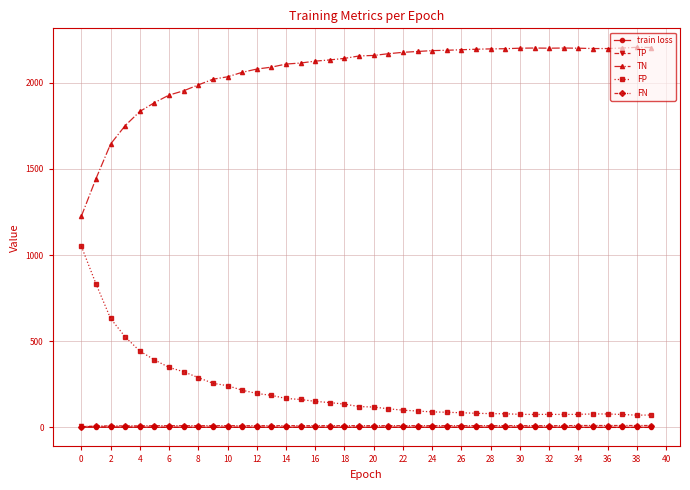

What is the sum of all TN values?

82549.0